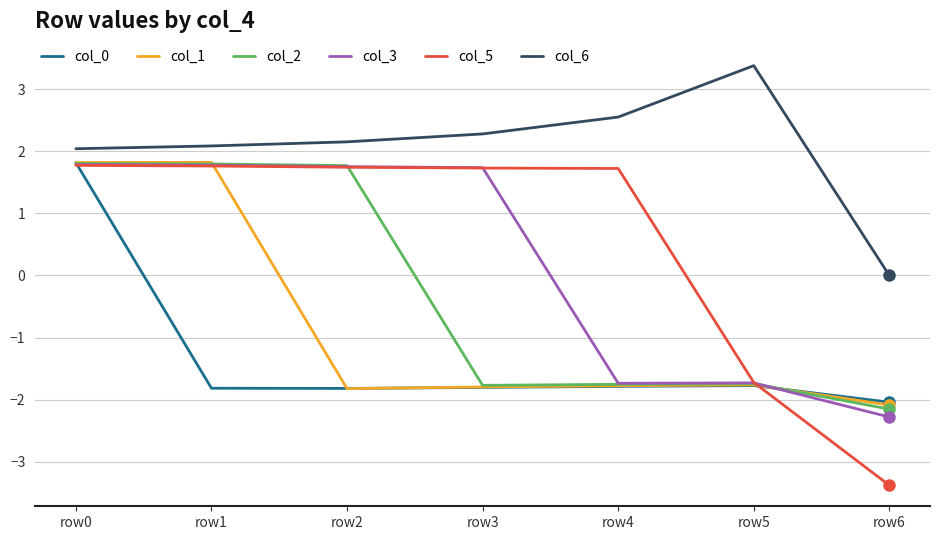

Where is the first local maximum for col_6?

row5